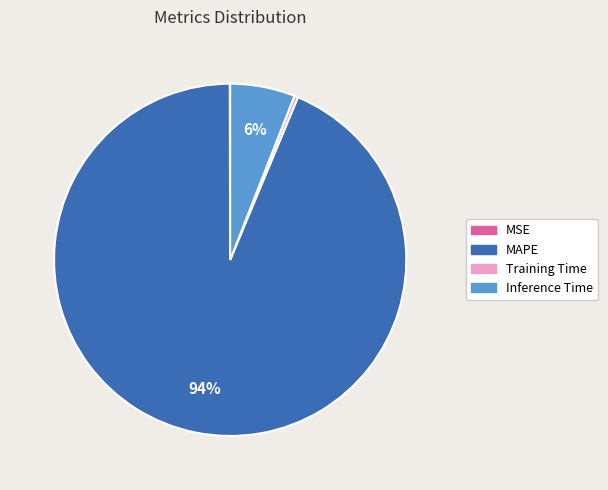

To the nearest percent, what portion does Inference Time represent?

6%